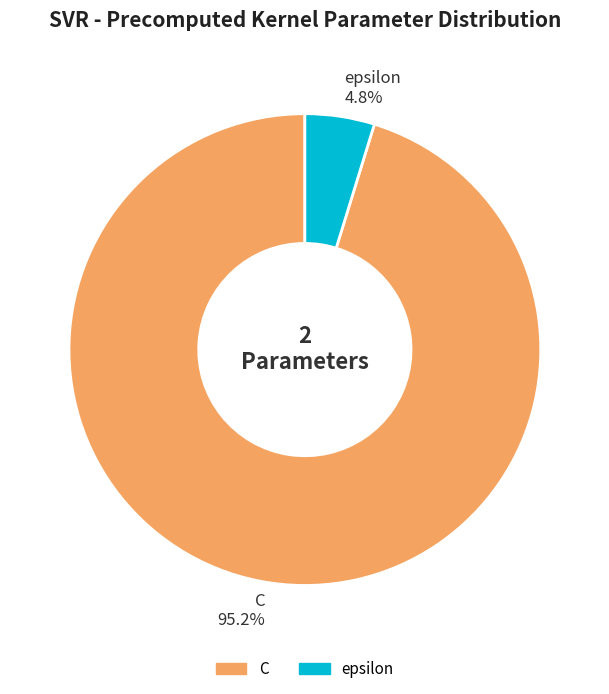

Which category has the smallest portion of the pie?

epsilon